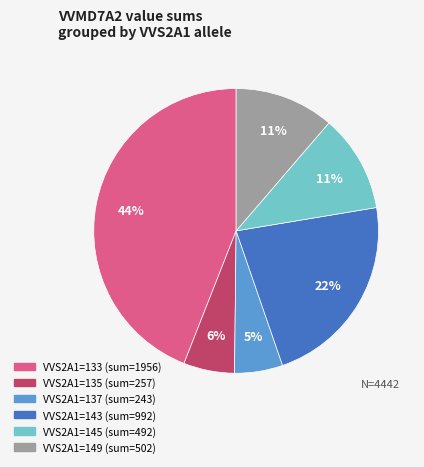

Is there any slice that represents more than half of the pie?

No